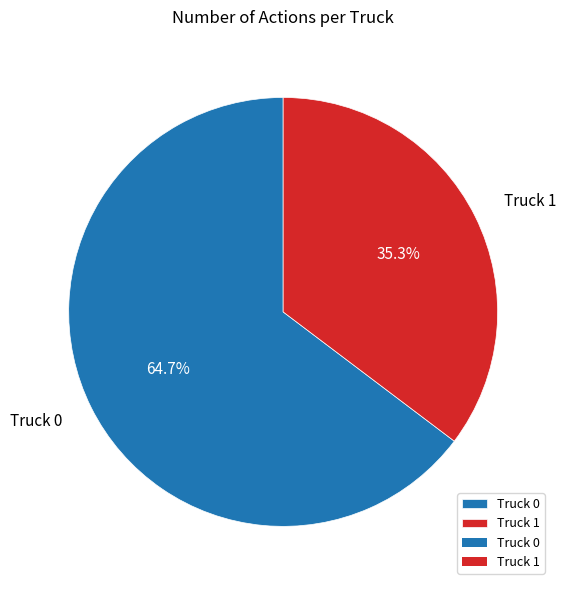

What is the majority slice?

Truck 0